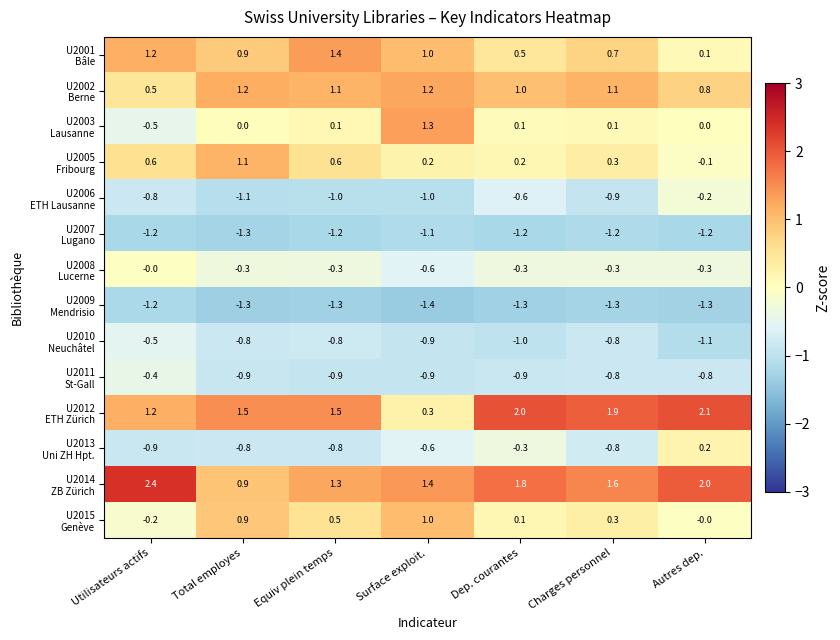

What is the spread (max minus min) of values at Dep. courantes?

3.3